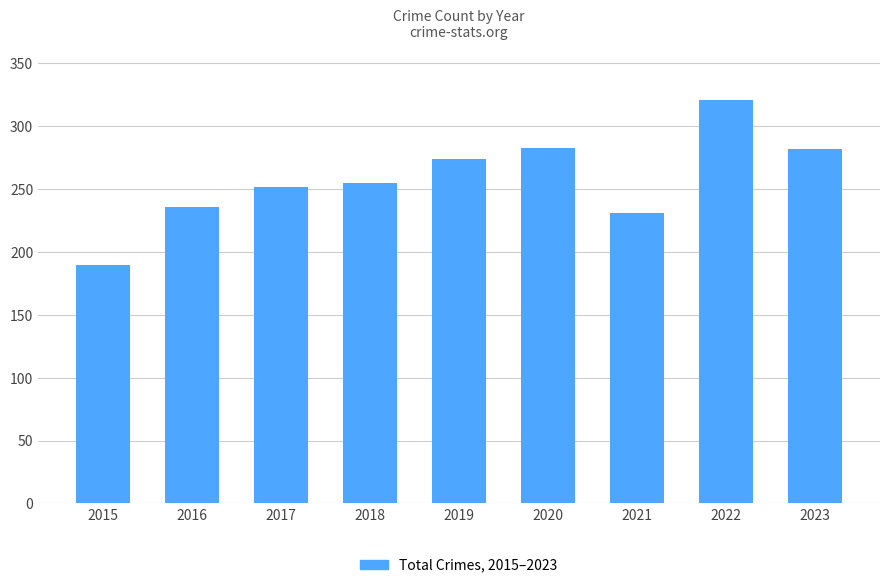

What is the approximate value at 2015, to the nearest 50?

200